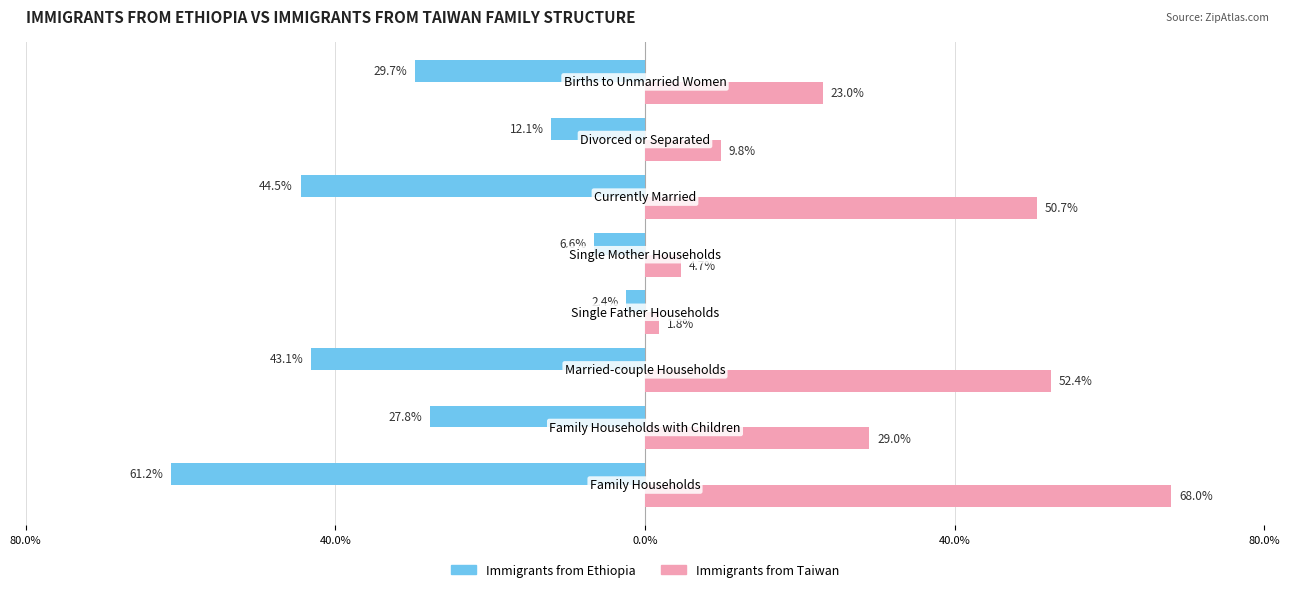

What are all the series names shown in the legend?

Immigrants from Ethiopia, Immigrants from Taiwan